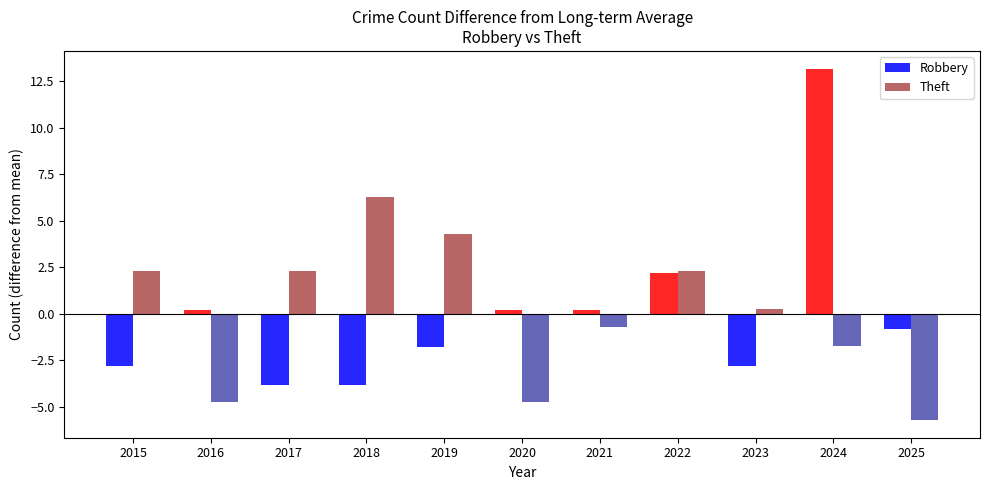

What is the lowest value of the Theft series?

-5.7